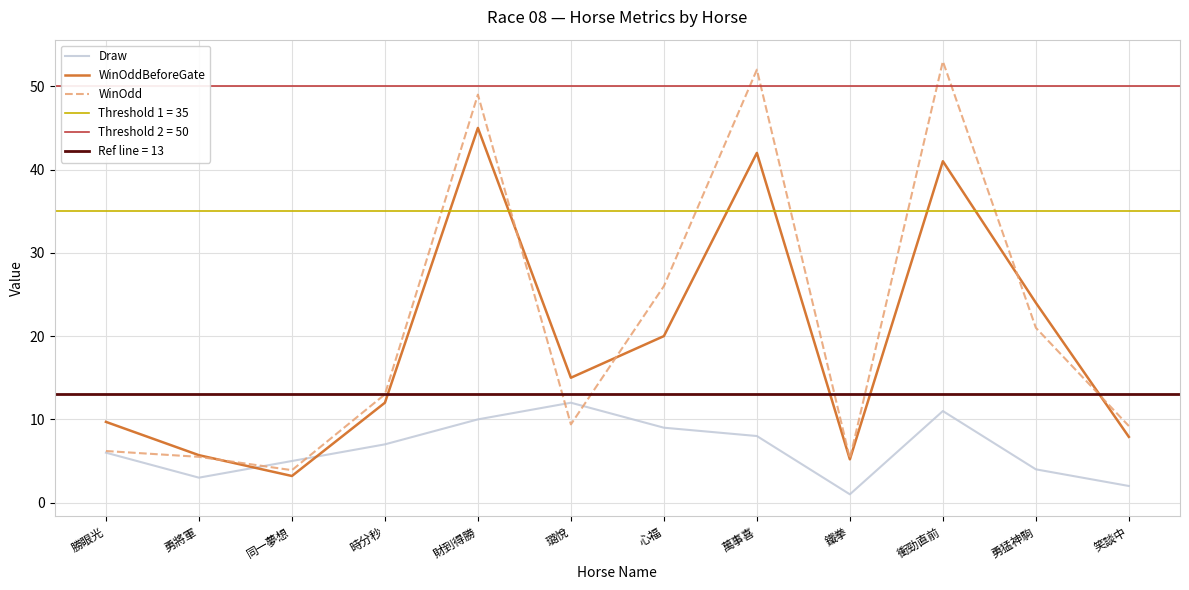

Reading right to left, extract all data points from this chart.

Draw: 笑談中=2.0	勇猛神駒=4.0	衝勁直前=11.0	鐵拳=1.0	萬事喜=8.0	心福=9.0	璐悅=12.0	財到得勝=10.0	時分秒=7.0	同一夢想=5.0	勇將軍=3.0	勝眼光=6.0
WinOddBeforeGate: 笑談中=7.9	勇猛神駒=24.0	衝勁直前=41.0	鐵拳=5.2	萬事喜=42.0	心福=20.0	璐悅=15.0	財到得勝=45.0	時分秒=12.0	同一夢想=3.2	勇將軍=5.7	勝眼光=9.7
WinOdd: 笑談中=9.2	勇猛神駒=21.0	衝勁直前=53.0	鐵拳=5.3	萬事喜=52.0	心福=26.0	璐悅=9.4	財到得勝=49.0	時分秒=13.0	同一夢想=3.9	勇將軍=5.5	勝眼光=6.2